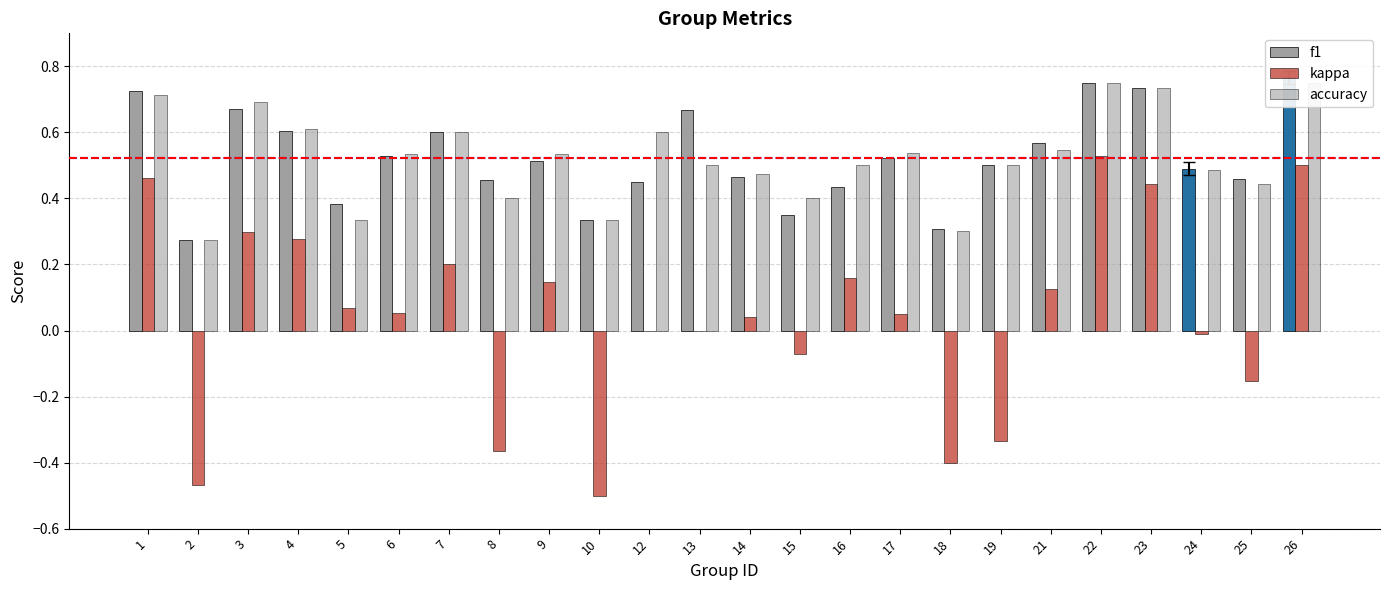

At which label is kappa closest to 0?

12